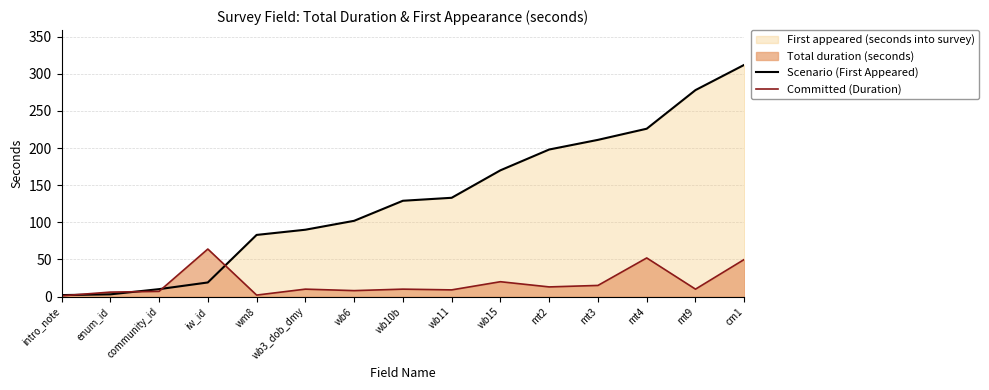

What is the difference between the Scenario (First Appeared) values at wb11 and wb10b?

4